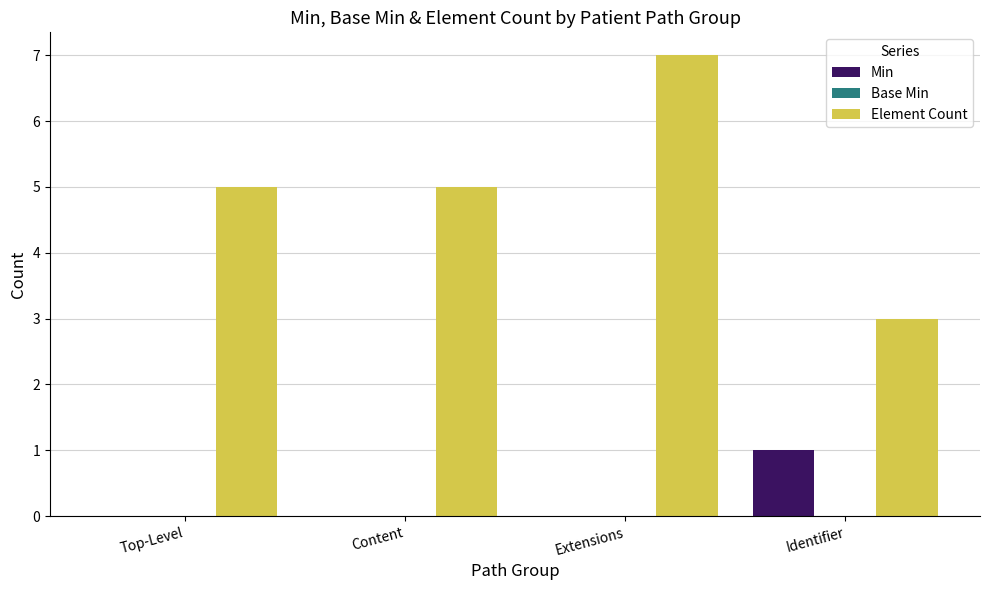

What is the total value across all series at Identifier?

4